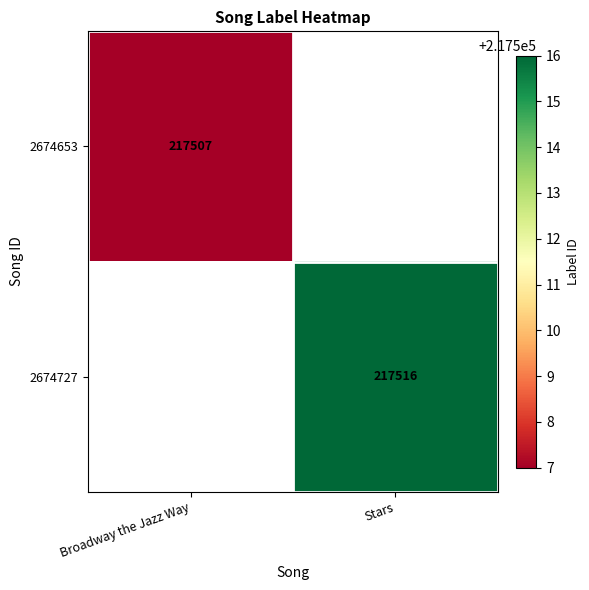

At which category does the chart reach its minimum across all series?

Broadway the Jazz Way